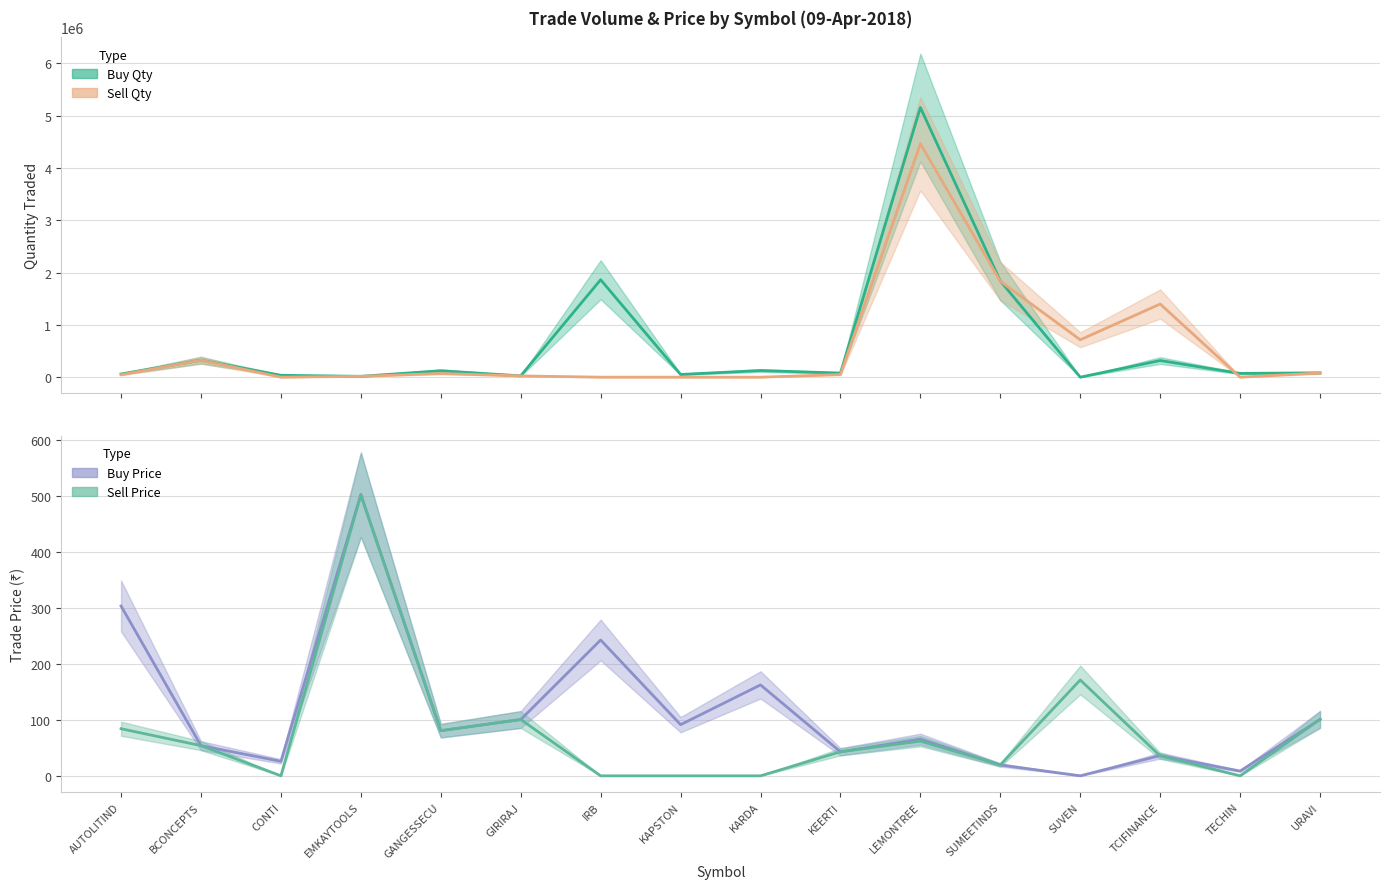

What is the average value of the Buy Qty series?

635567.8